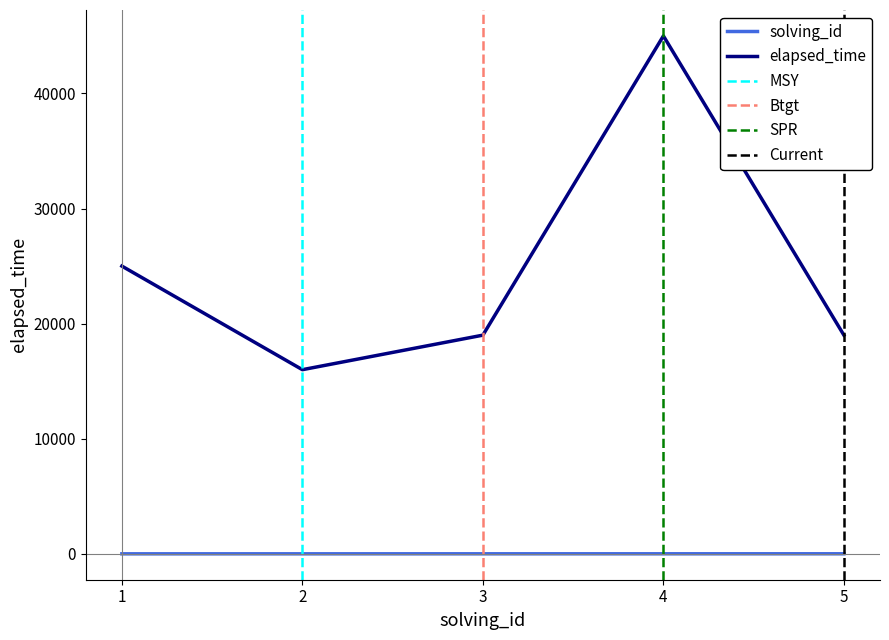

Which has a higher value, 3 or 4?

4